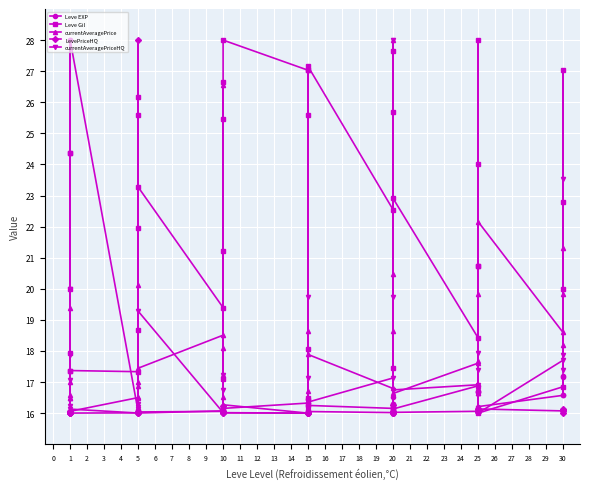

The currentAveragePrice series shows 4.7 at 30. True or false?

False